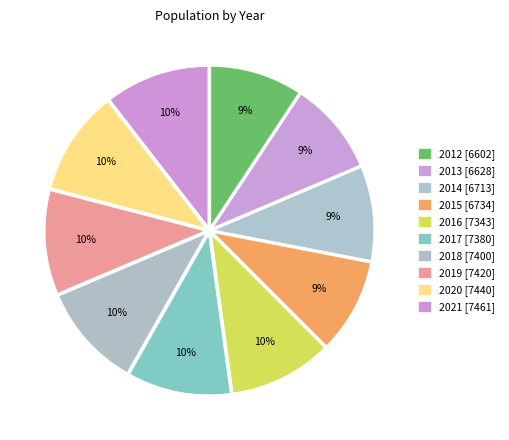

Count the number of slices in the pie.

10